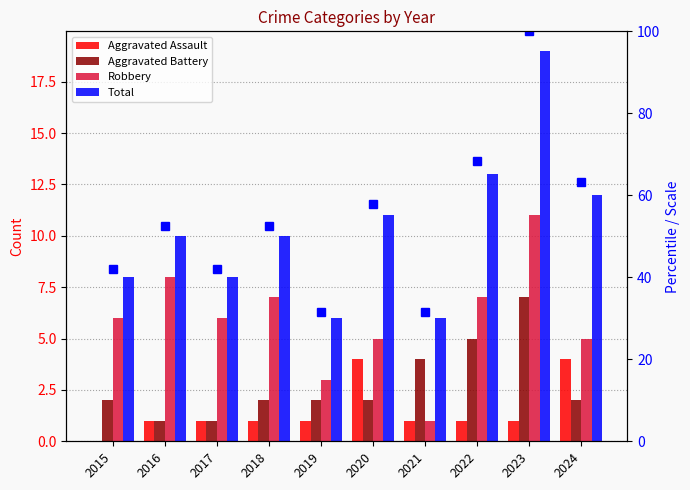

Reading right to left, extract all data points from this chart.

Aggravated Assault: 4	1	1	1	4	1	1	1	1	0
Aggravated Battery: 2	7	5	4	2	2	2	1	1	2
Robbery: 5	11	7	1	5	3	7	6	8	6
Total: 12	19	13	6	11	6	10	8	10	8